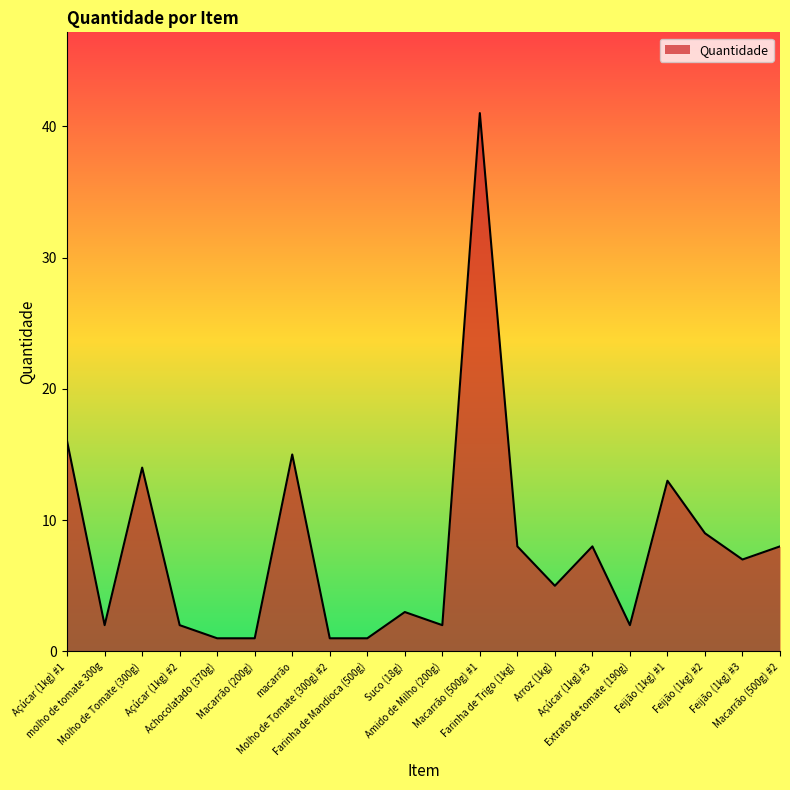

What is the difference between the maximum and minimum values?

40